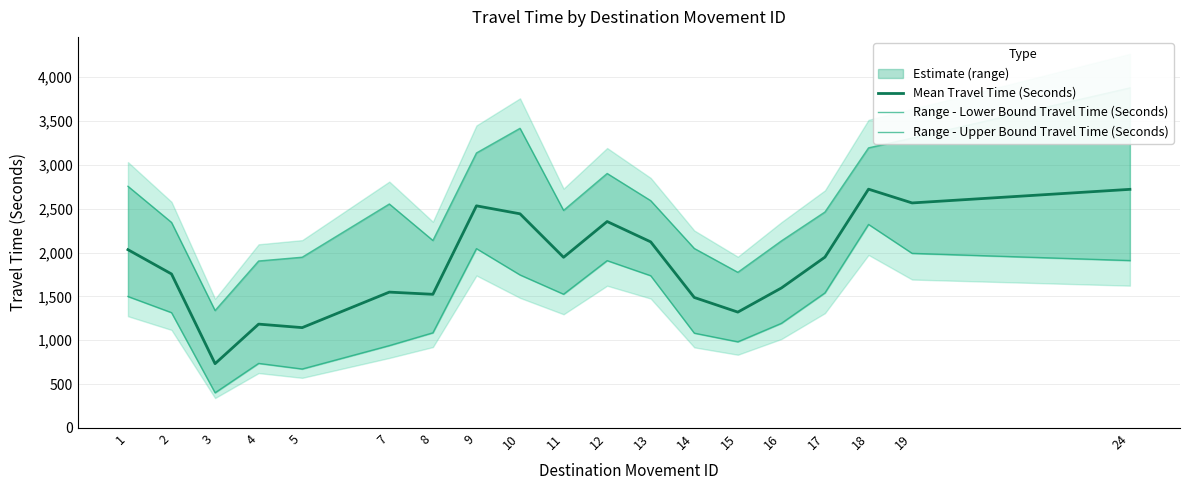

Is this an area chart (filled region under the line)?

No